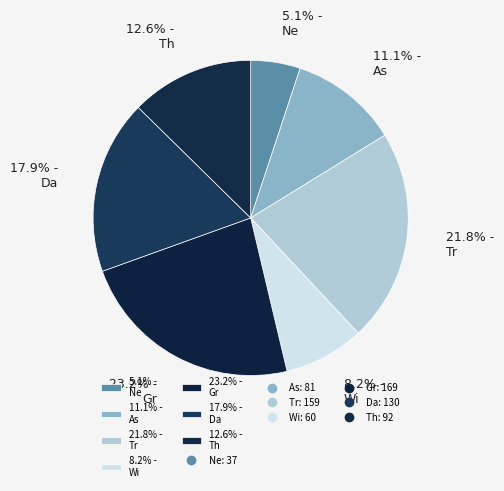

To the nearest percent, what is the average slice percentage?

14%